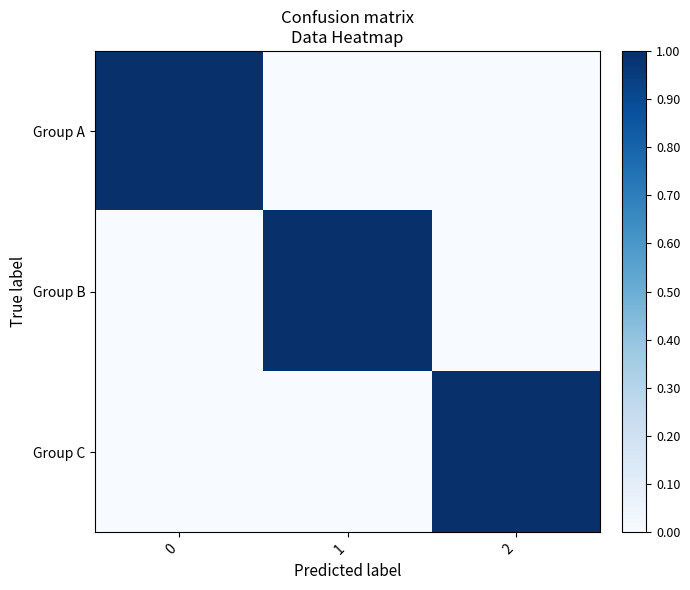

List the series in order of their peak value, highest first.

row_0, row_1, row_2